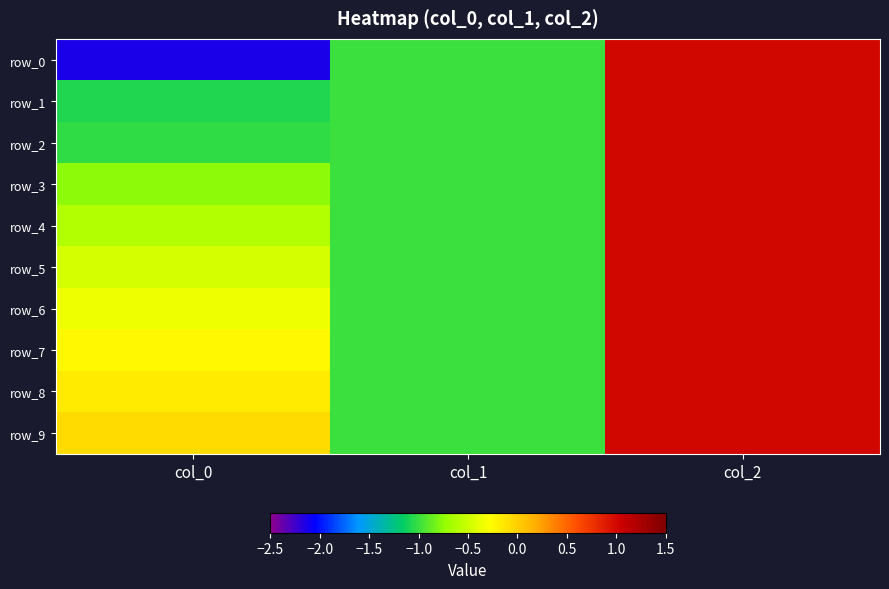

How many row_8 values are between -1 and 1?

3